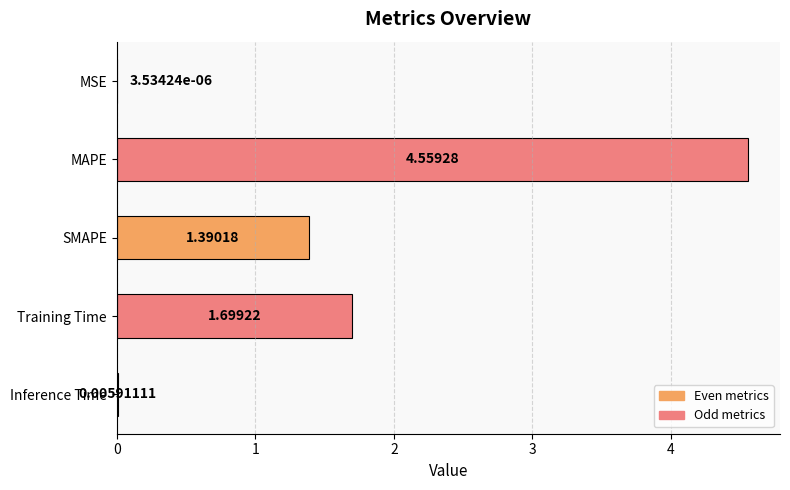

At which category does the chart reach its peak across all series?

MAPE